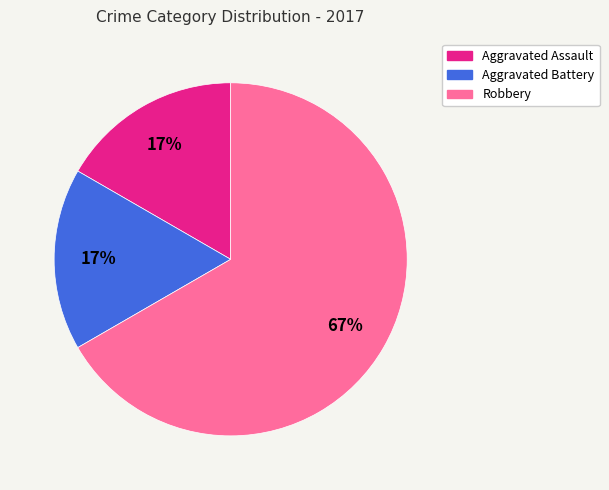

Which slice is the largest?

Robbery